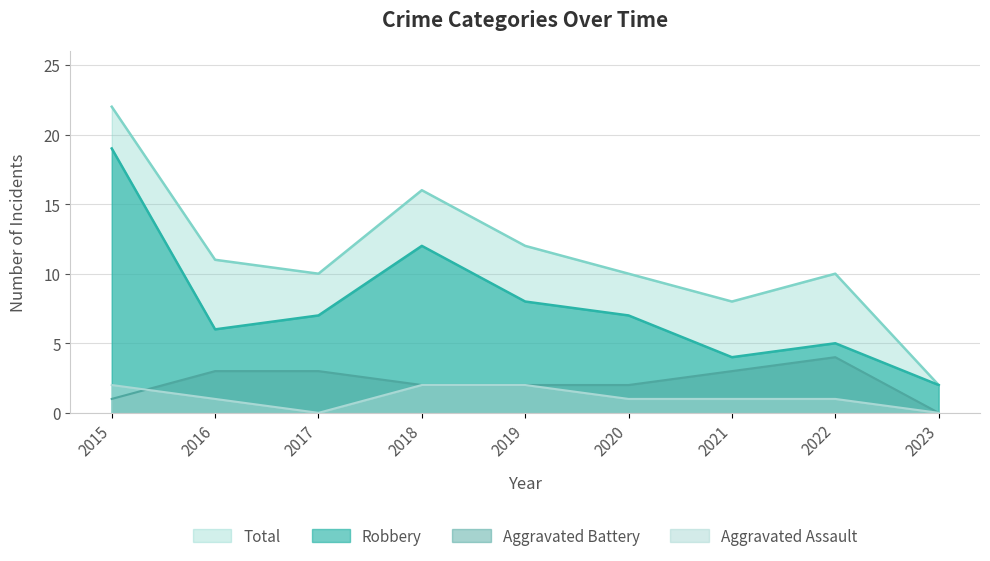

Is it true that Robbery equals 7 at 2017?

True